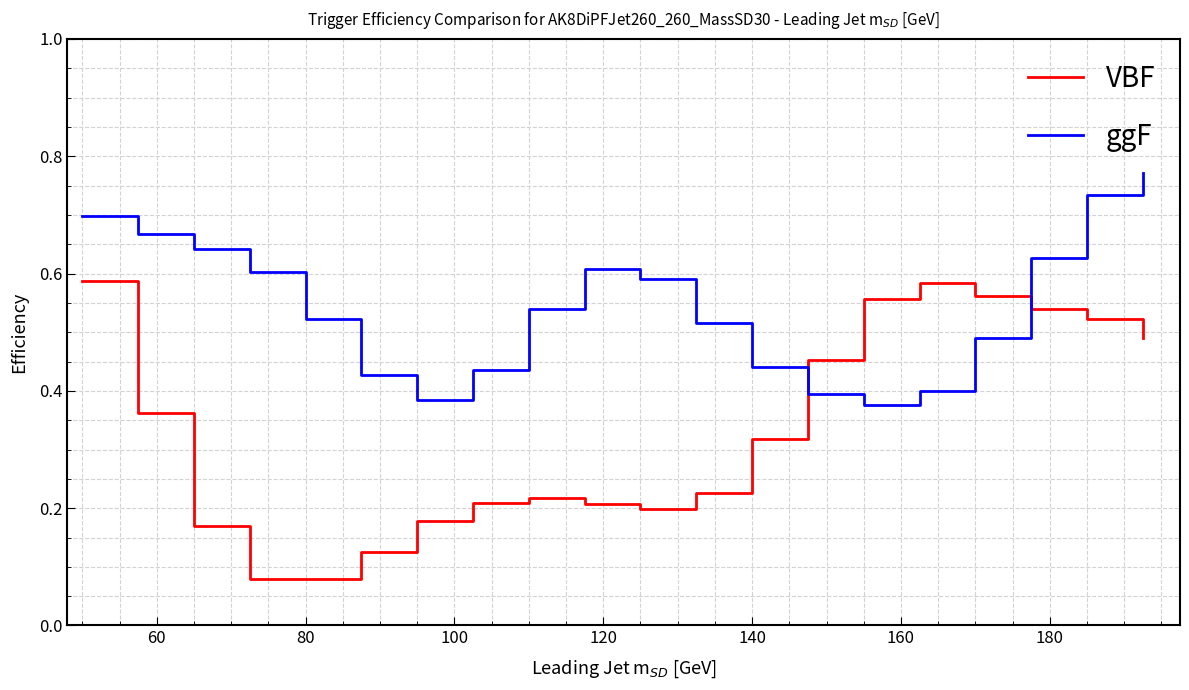

Which series has the widest spread of values?

VBF